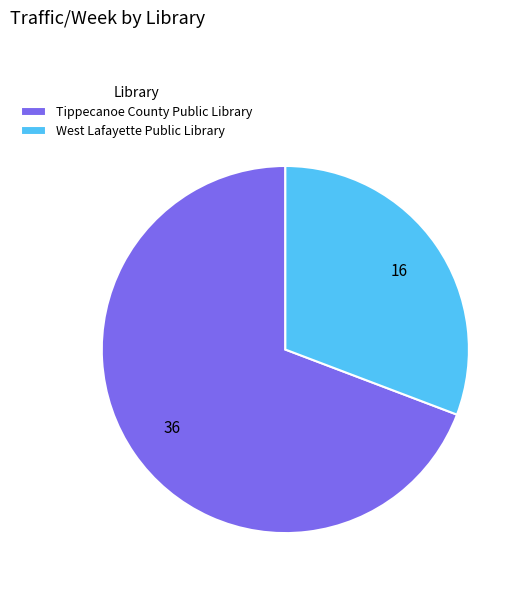

Combined, do Tippecanoe County Public Library and West Lafayette Public Library account for over 50%?

Yes